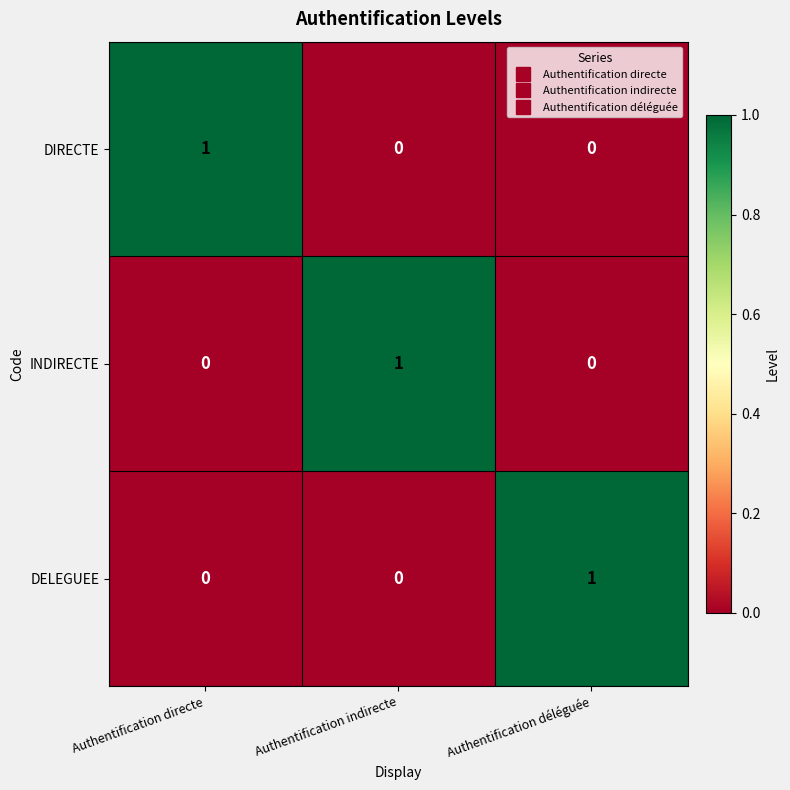

Which category has the highest value in the INDIRECTE series?

Authentification indirecte